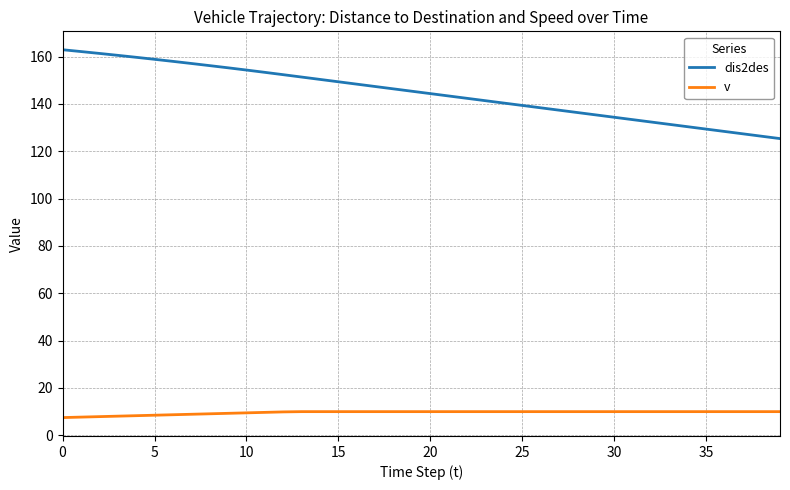

How many lines are shown in the chart?

2